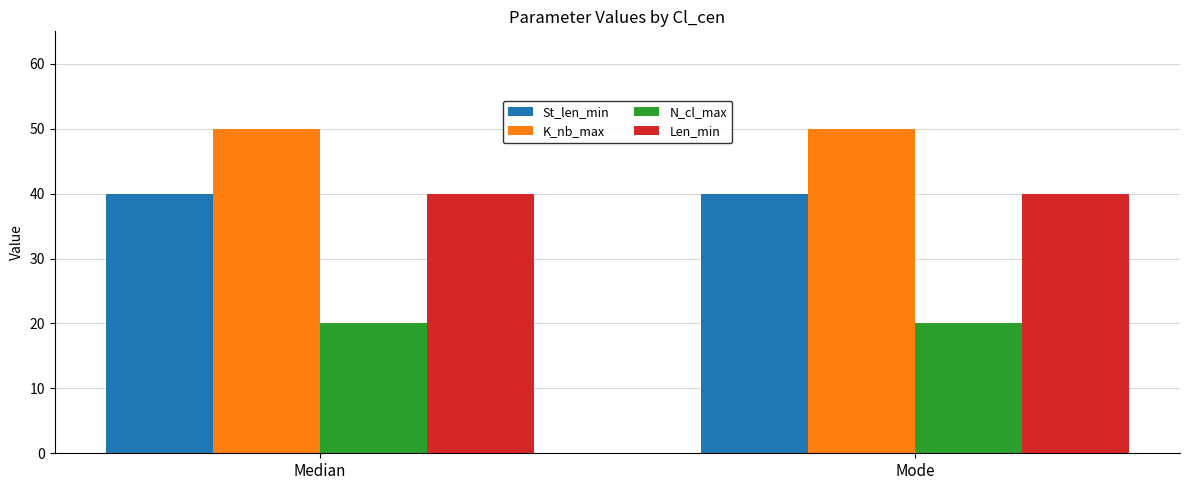

What is the spread (max minus min) of values at Mode?

30